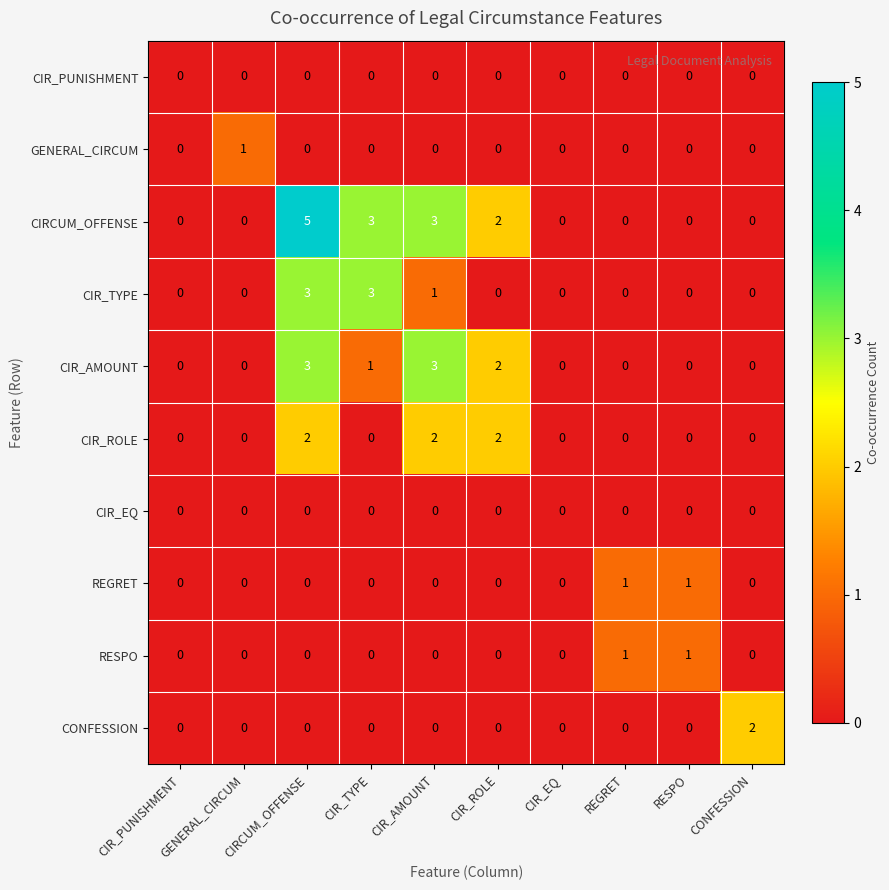

Which series has the largest total across all categories?

CIRCUM_OFFENSE